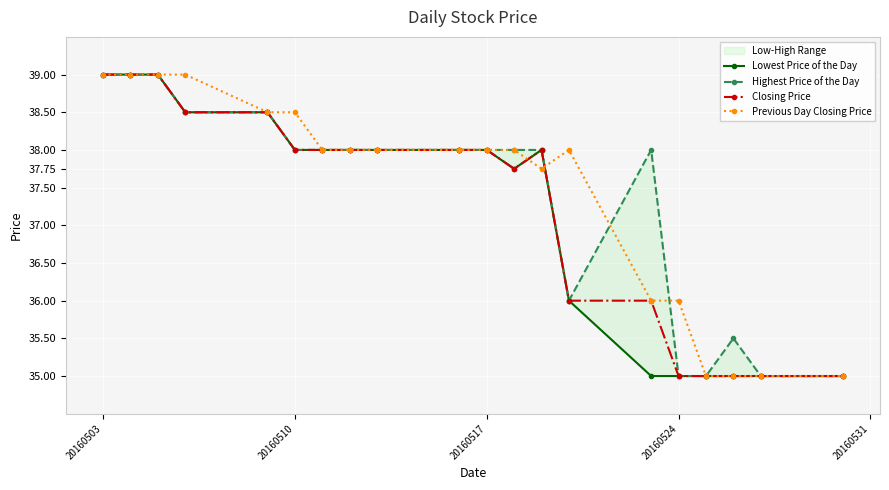

True or false: Highest Price of the Day has more than 0 interior local peaks.

True